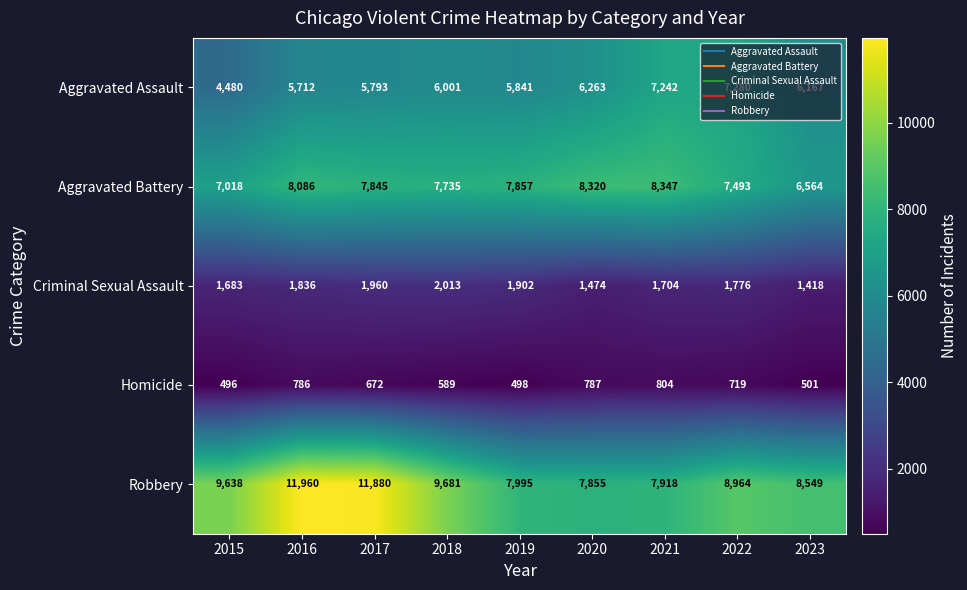

What is the spread (max minus min) of values at 2020?

7533